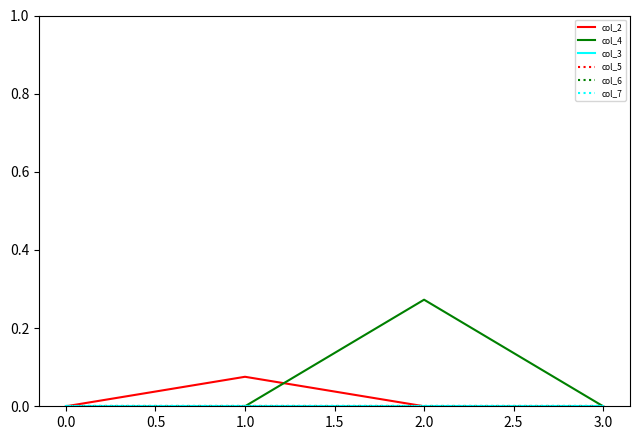

Is this an area chart (filled region under the line)?

No